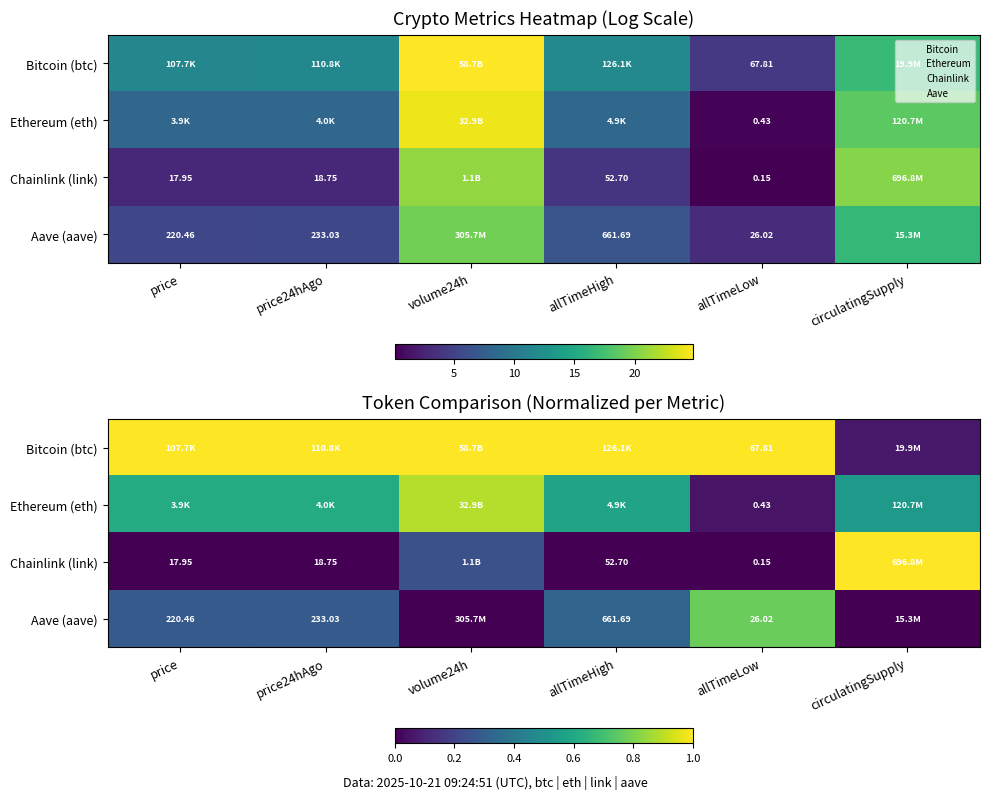

At which label does Bitcoin (btc) reach its peak?

price